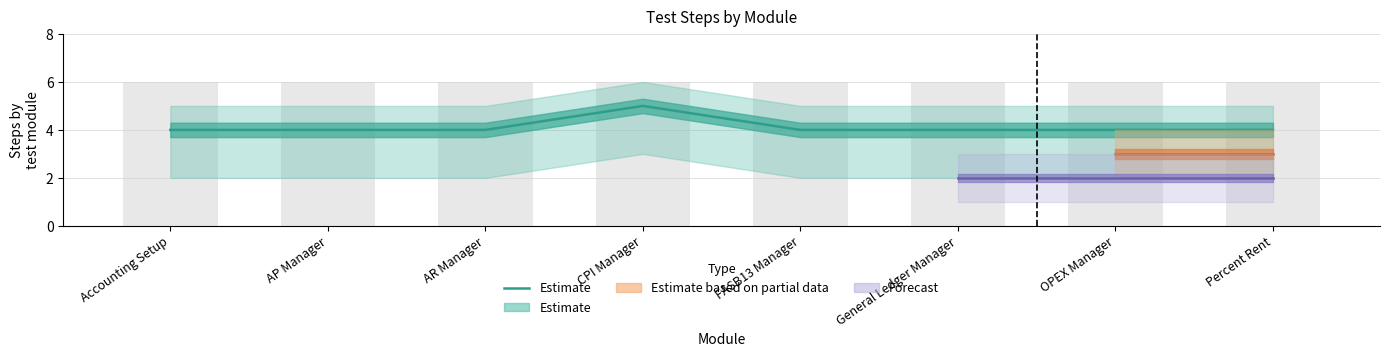

Rank the categories by value from highest to lowest.

CPI Manager, Accounting Setup, AP Manager, AR Manager, FASB13 Manager, General Ledger Manager, OPEX Manager, Percent Rent